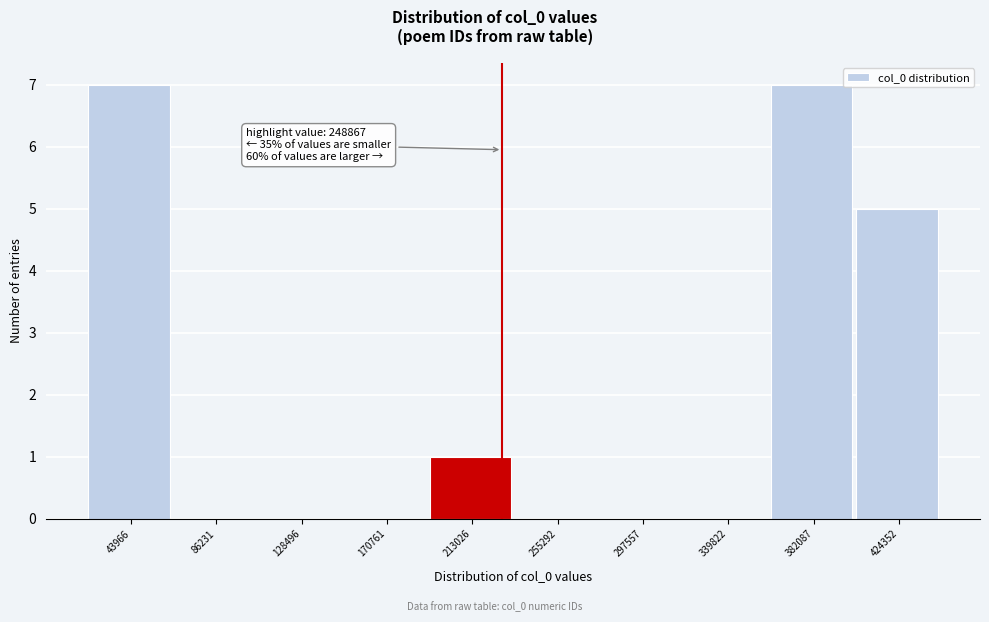

Reading left to right, what are all the values shown in this chart?

43966=7	86231=0	128496=0	170761=0	213026=1	255292=0	297557=0	339822=0	382087=7	424352=5